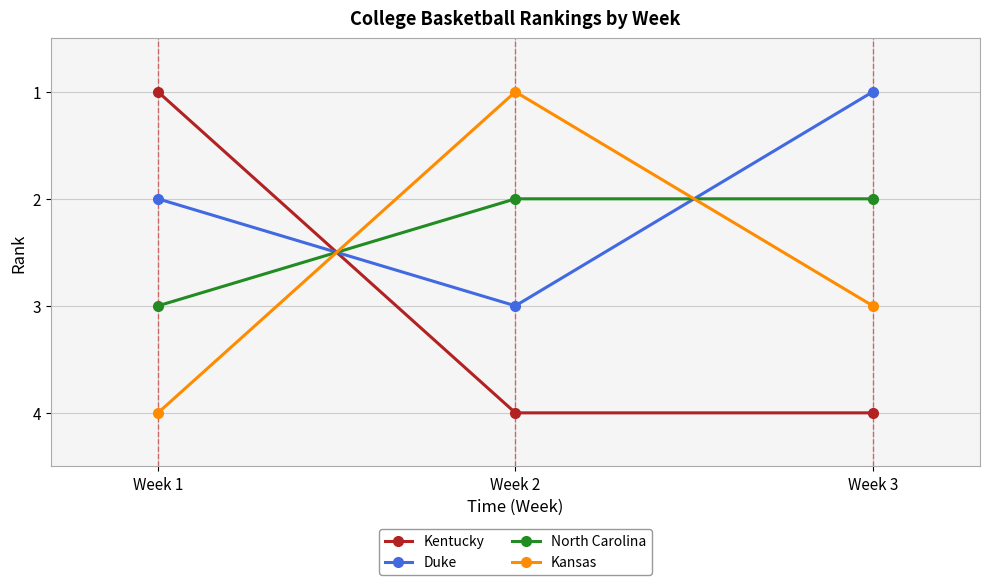

List the series in order of their overall mean, lowest first.

Duke, North Carolina, Kansas, Kentucky